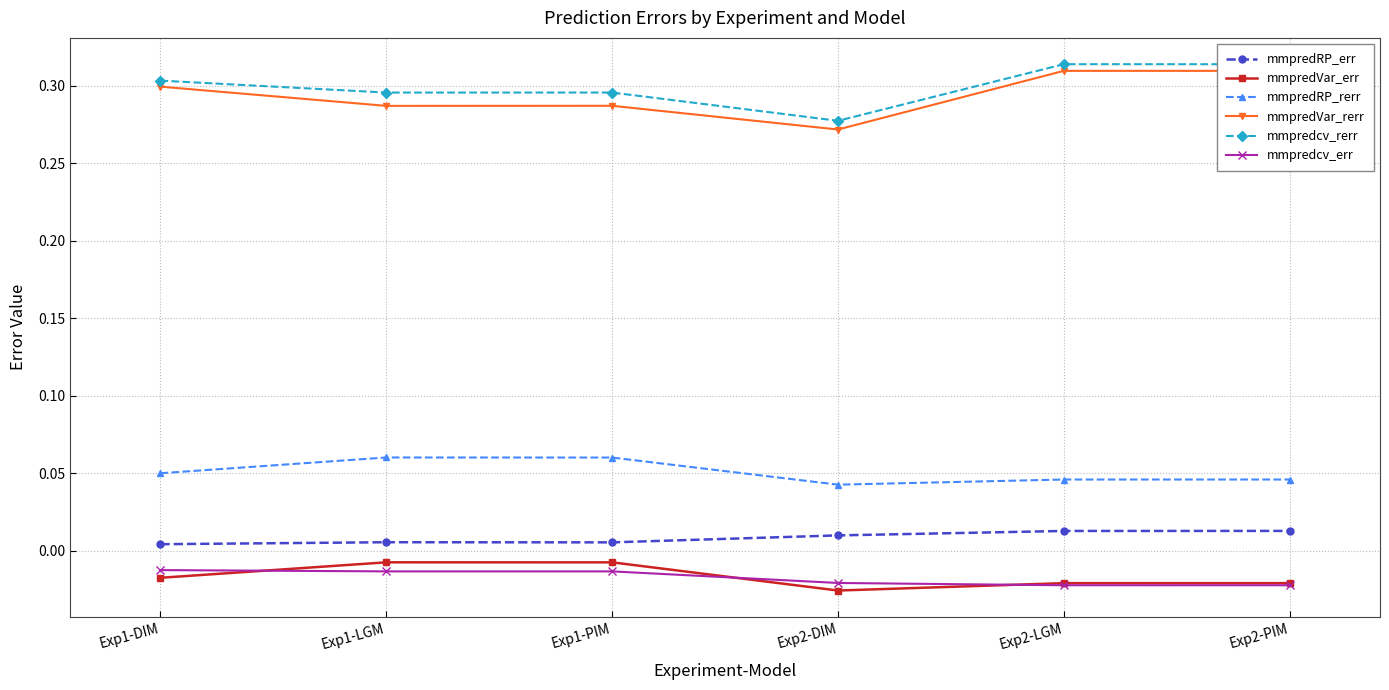

What are all the series names shown in the legend?

mmpredRP_err, mmpredVar_err, mmpredRP_rerr, mmpredVar_rerr, mmpredcv_rerr, mmpredcv_err